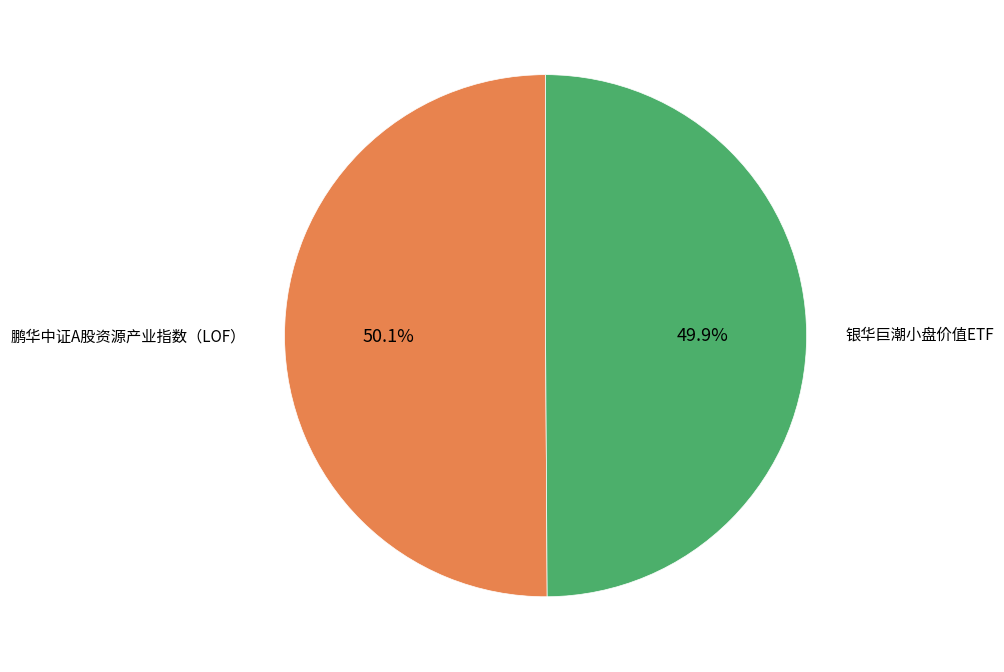

How many segments does this pie chart have?

2